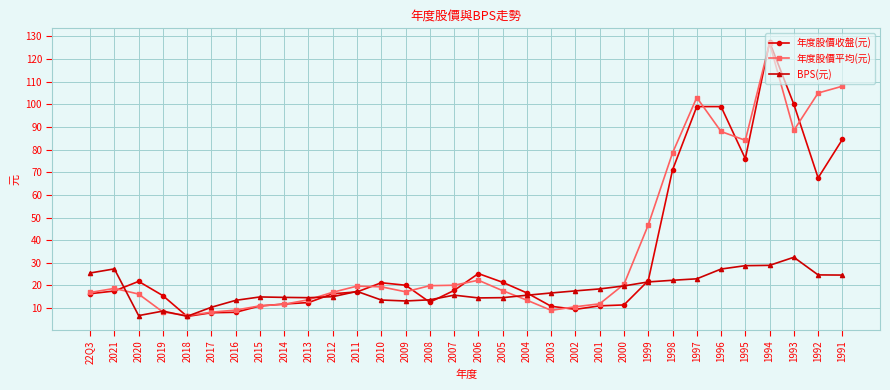

What is the smallest value displayed?

6.3